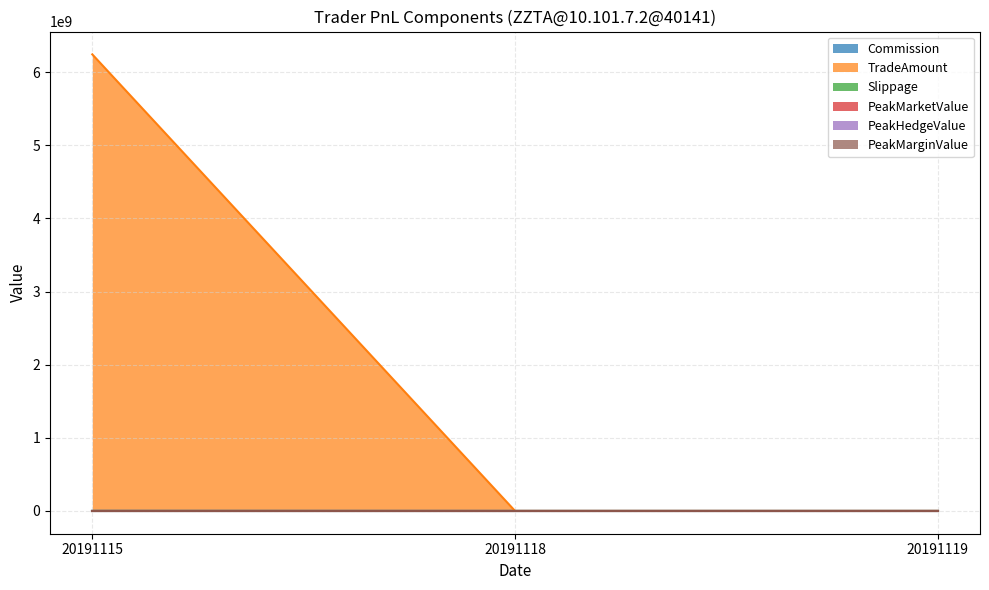

Which series has the widest spread of values?

TradeAmount